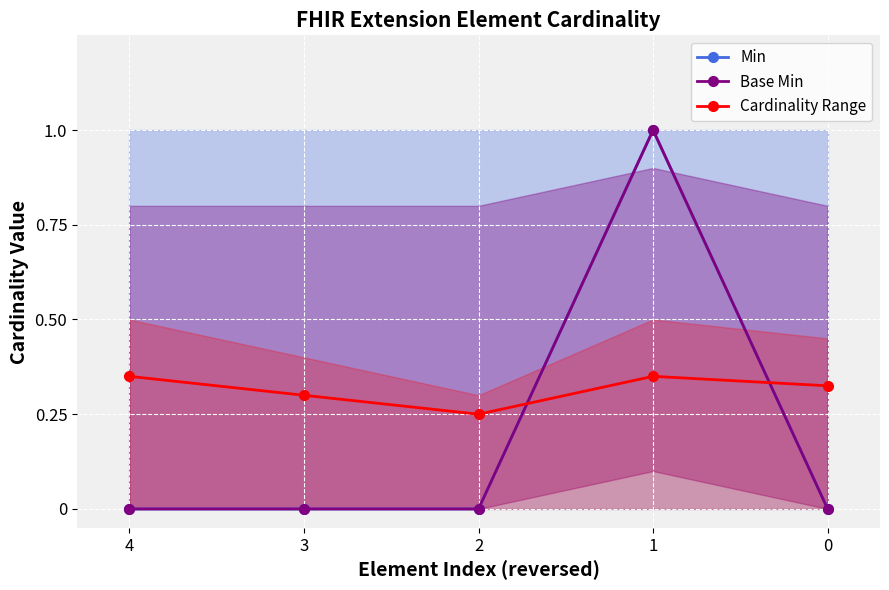

Which has a higher value, 0 or 1?

1